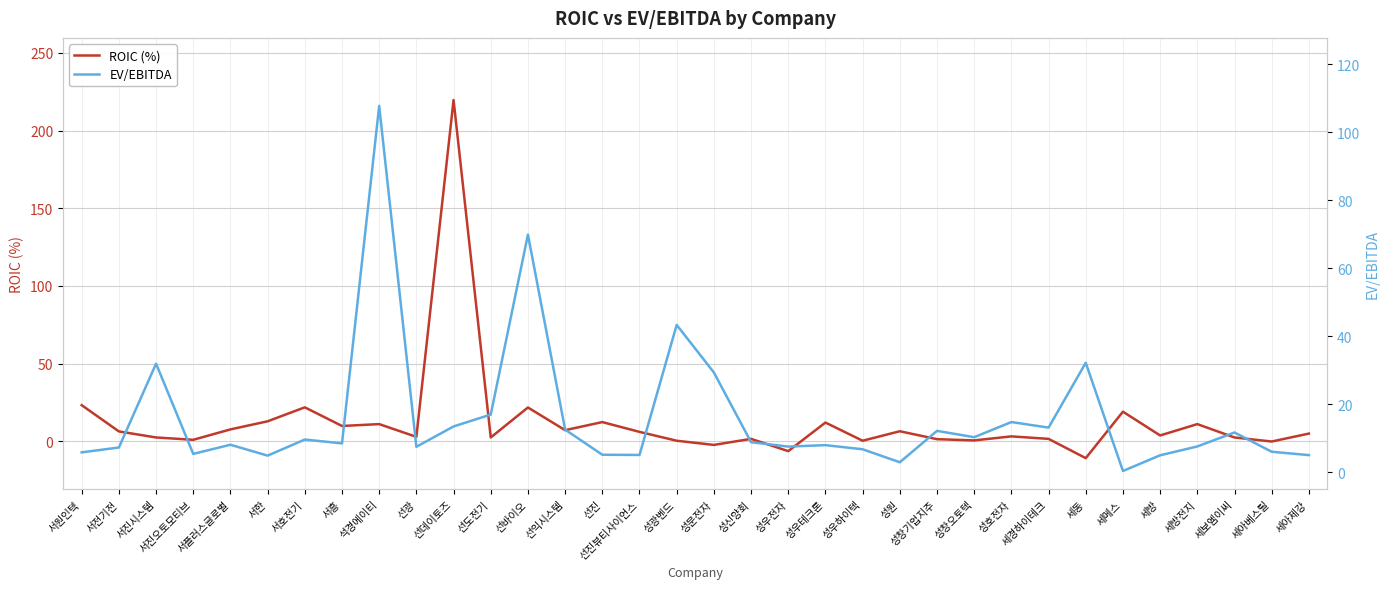

True or false: ROIC (%) and EV/EBITDA cross at least once.

True